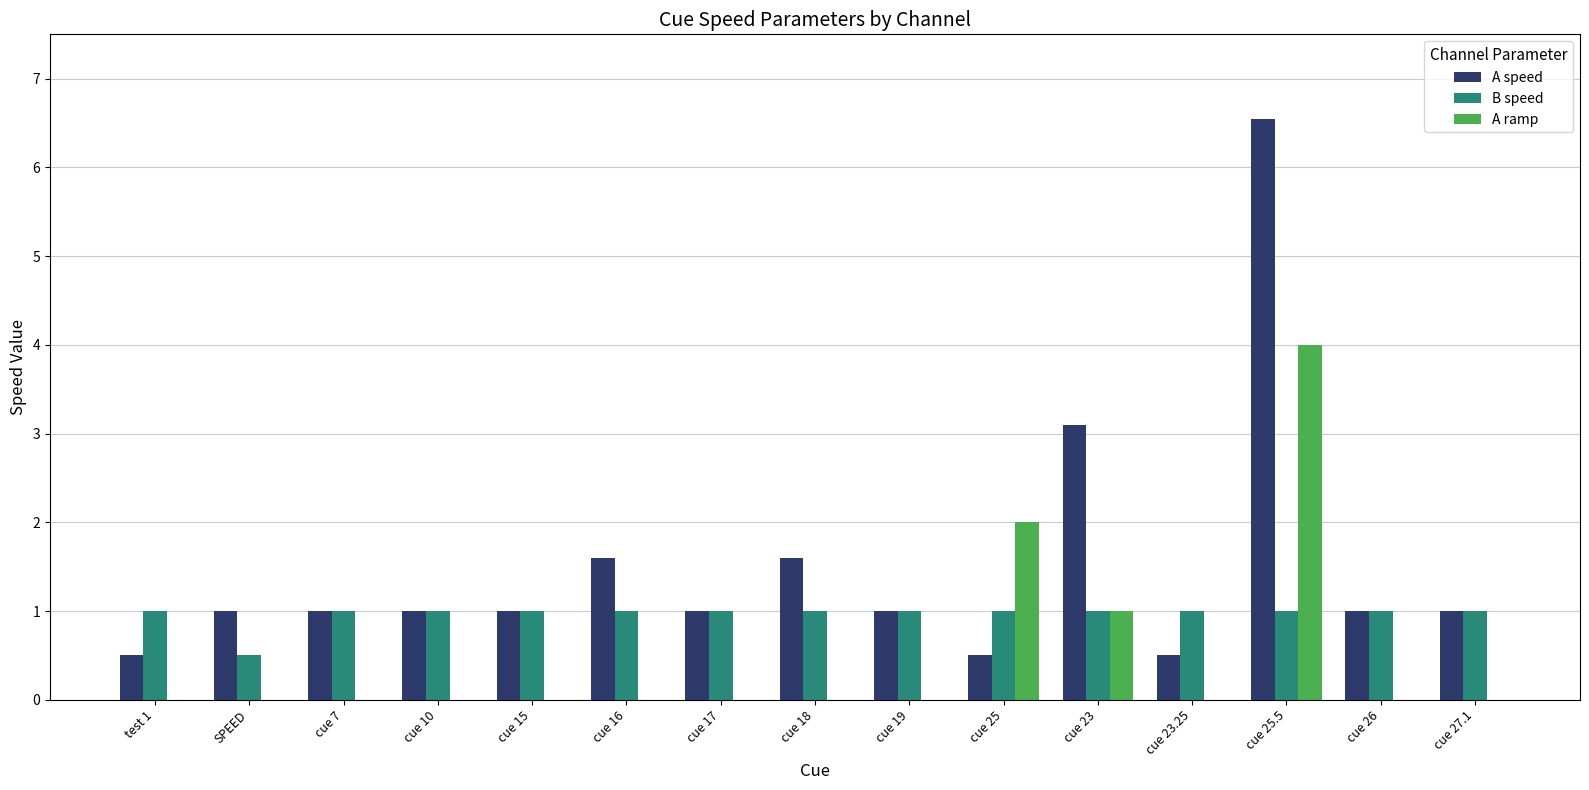

Between SPEED and cue 25.5, which series saw the biggest shift?

A speed